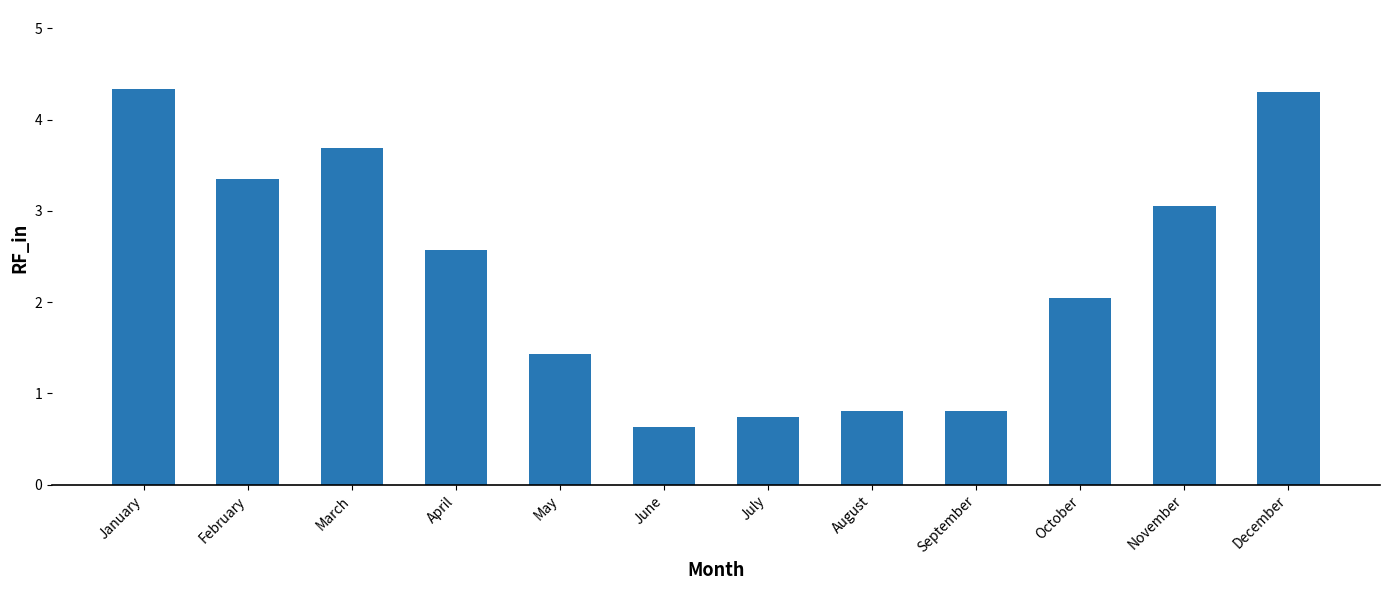

Where does the data first go above 2?

January